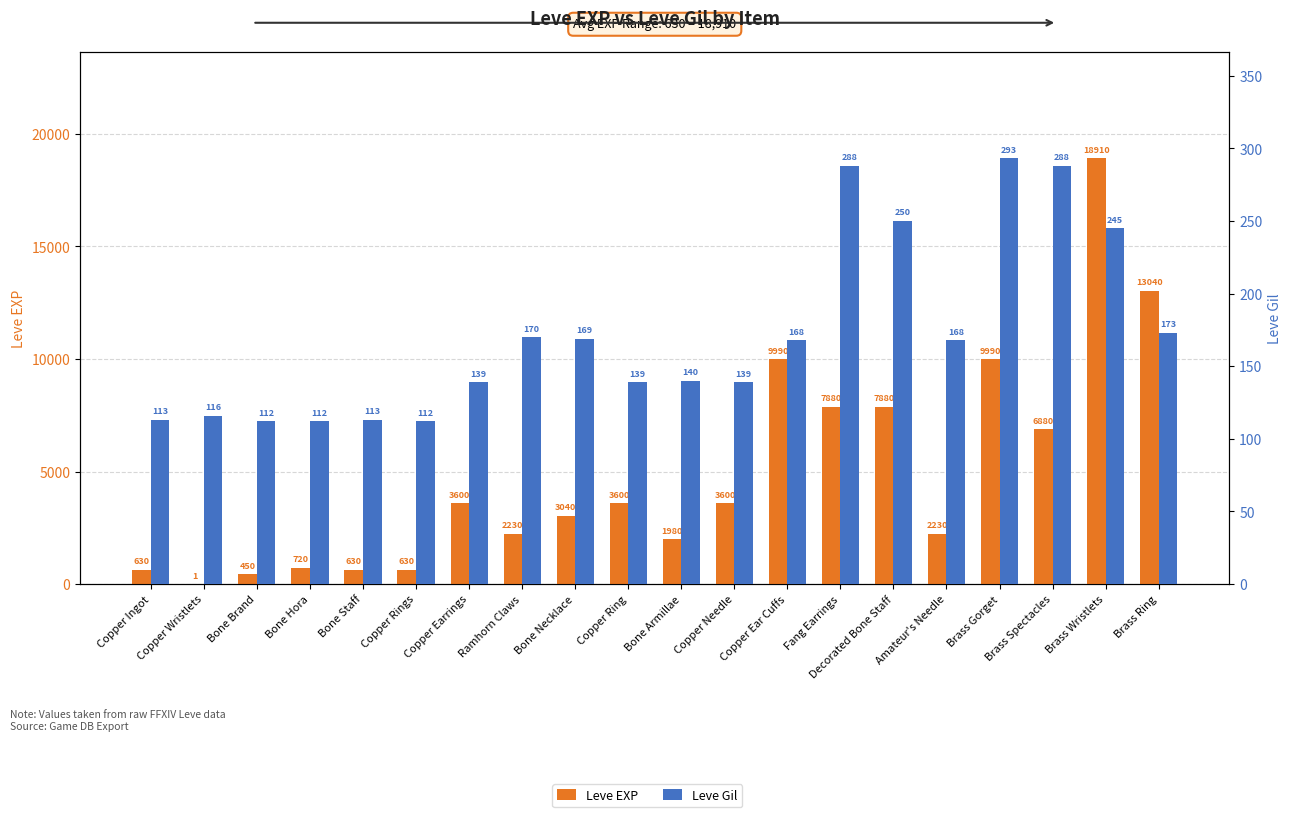

What is the label of the 6th bar from the left?

Copper Rings